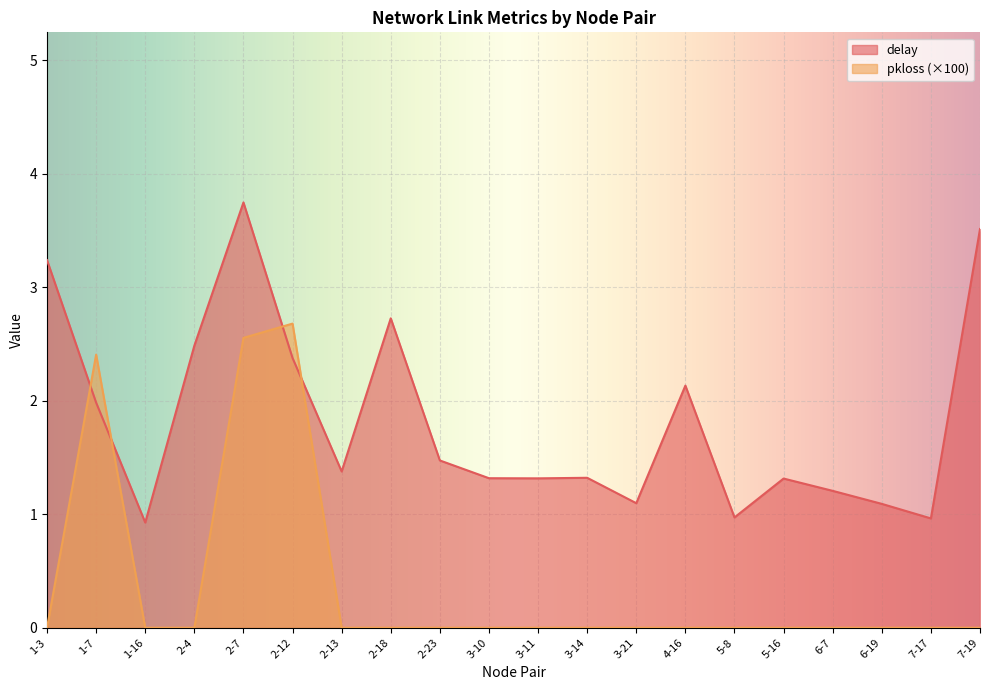

What is the spread (max minus min) of values at 1-16?

0.9